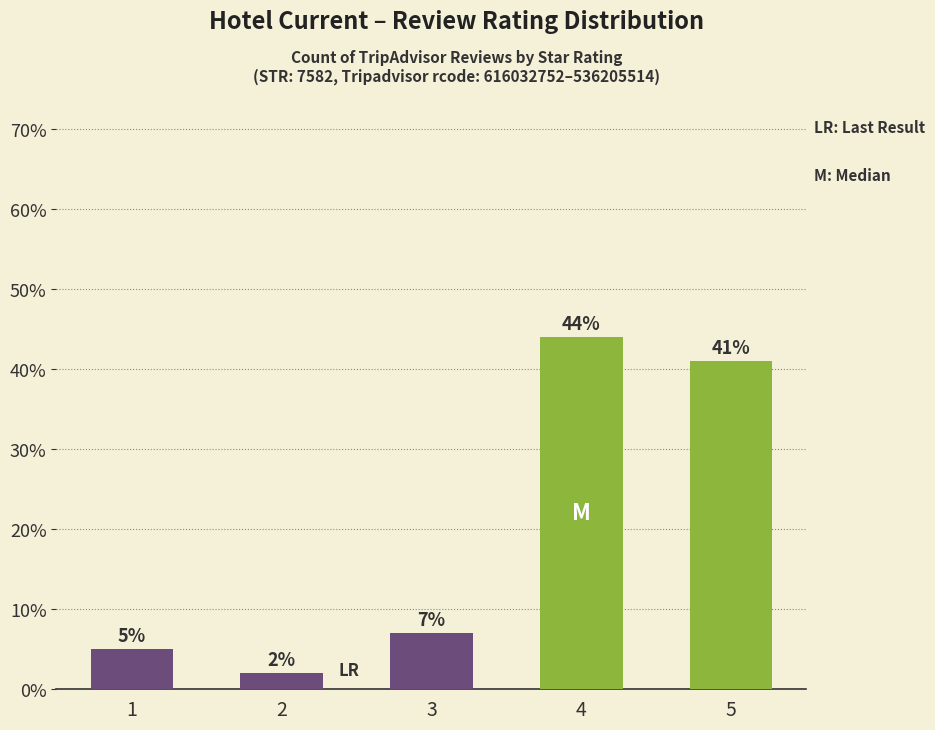

Reading left to right, transcribe all the data shown in this chart.

5	2	7	44	41